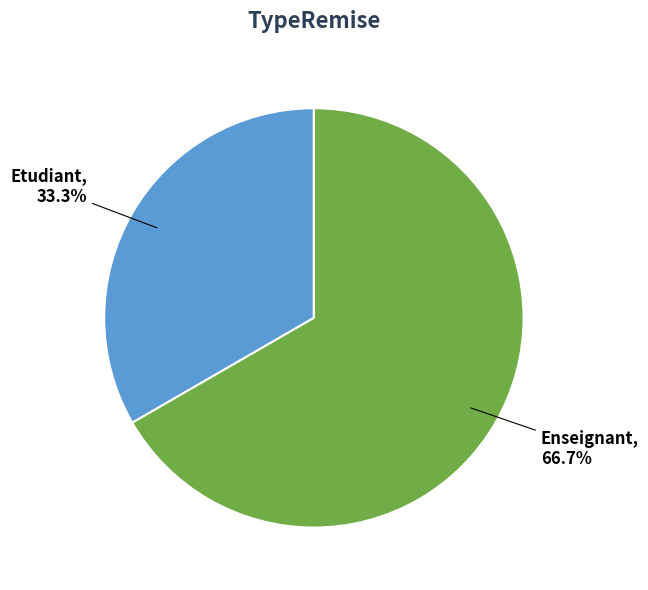

Between Etudiant and Enseignant, which is larger?

Enseignant